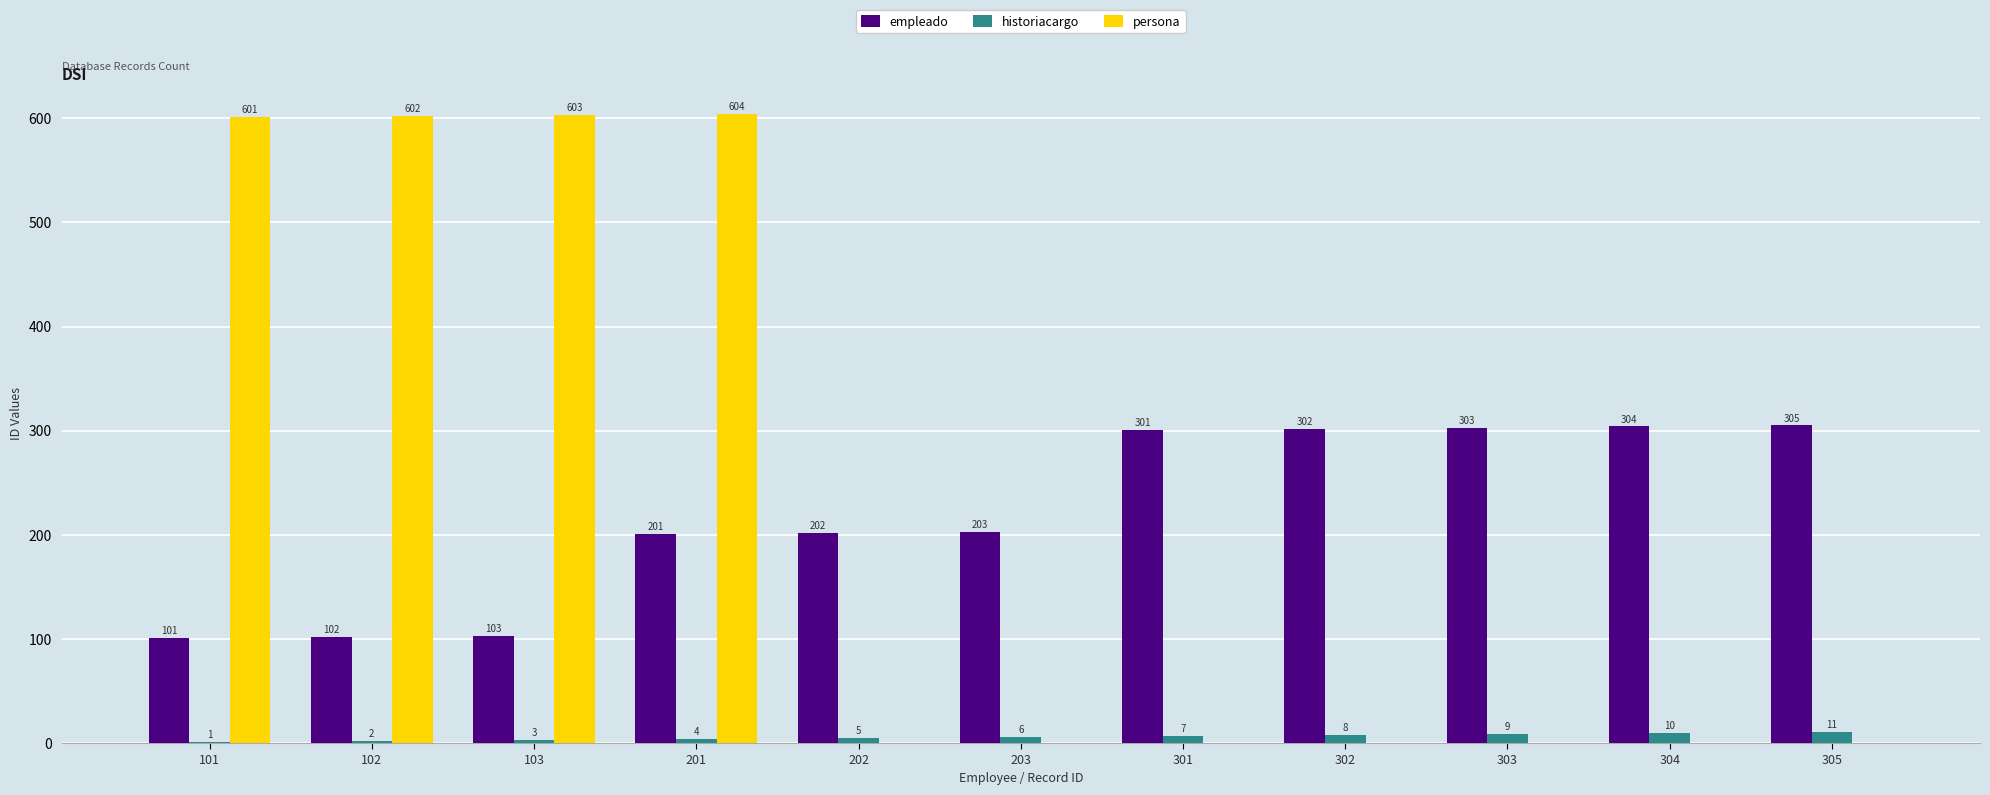

Is the value of historiacargo at 201 greater than the value of persona at 302?

Yes